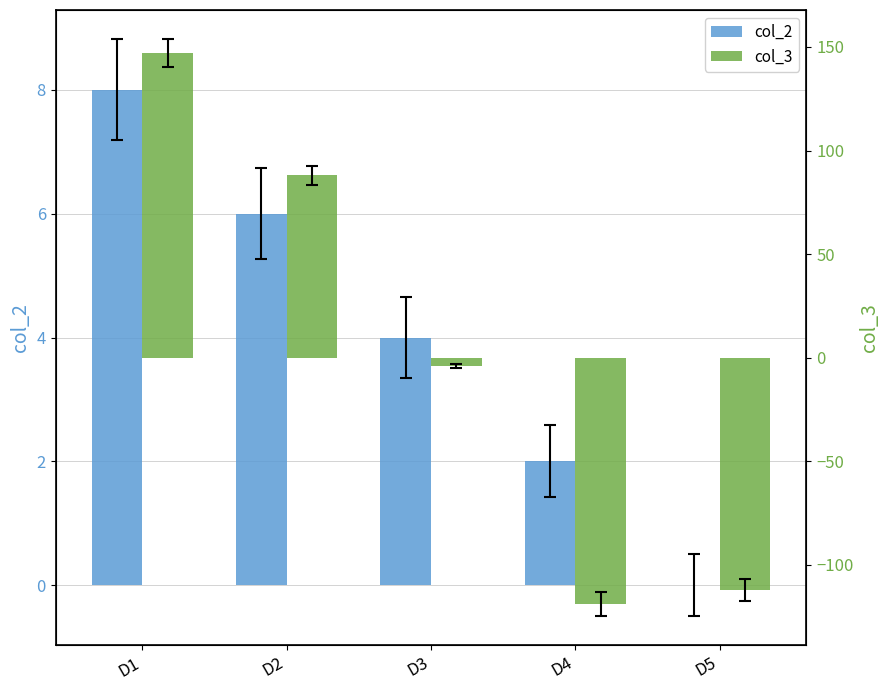

What is the value of the col_3 bar at the 4th from the left?

-119